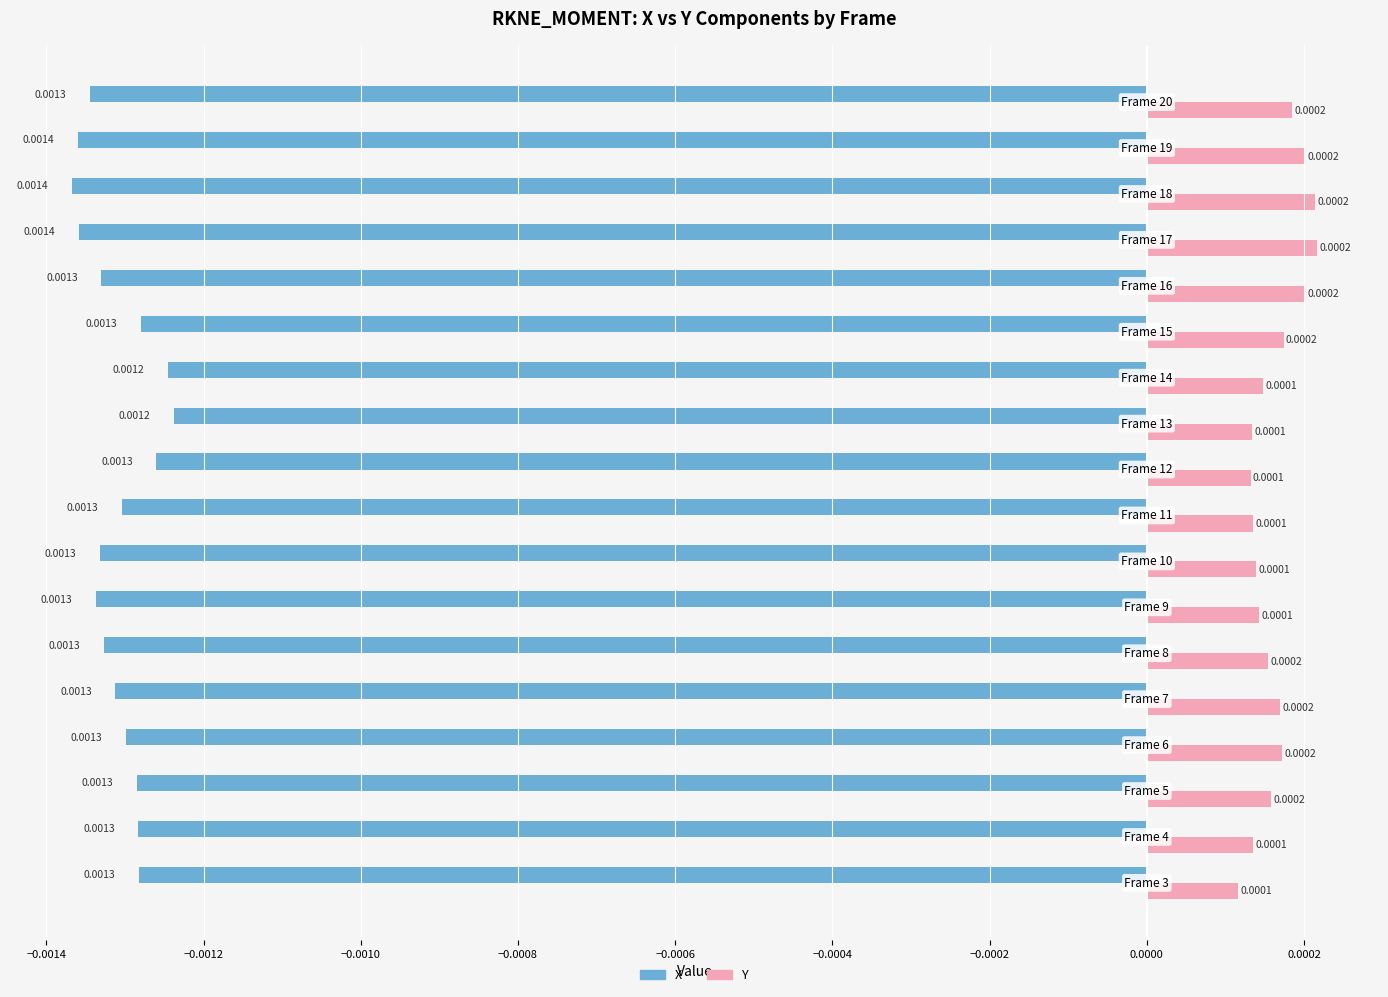

List the series in order of their peak value, highest first.

Y, X